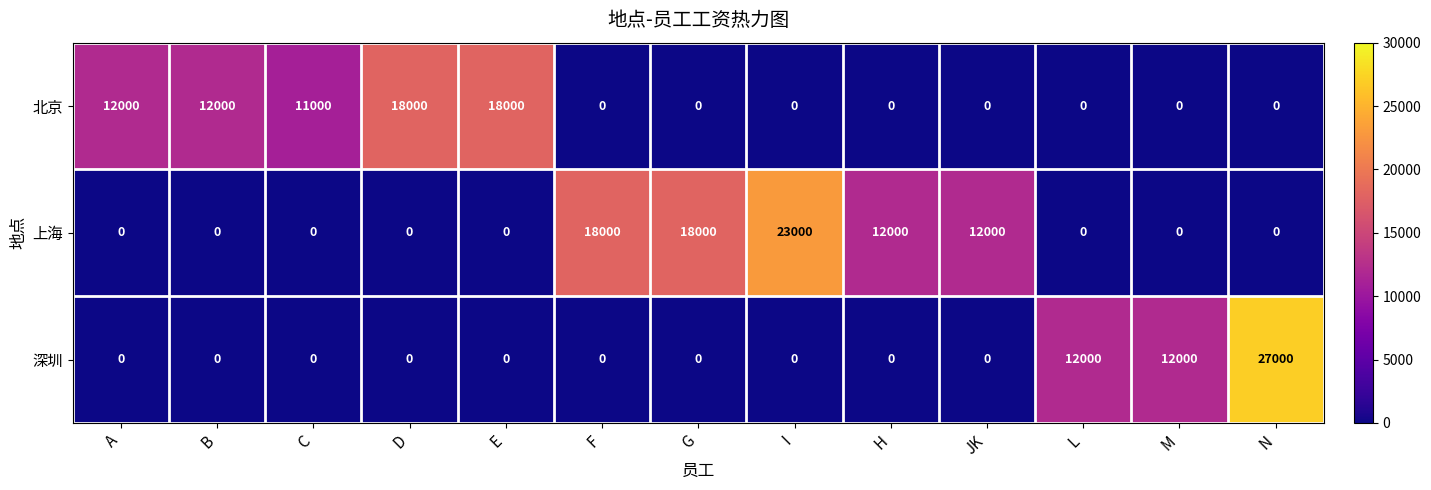

List the series in order of their overall mean, highest first.

上海, 北京, 深圳